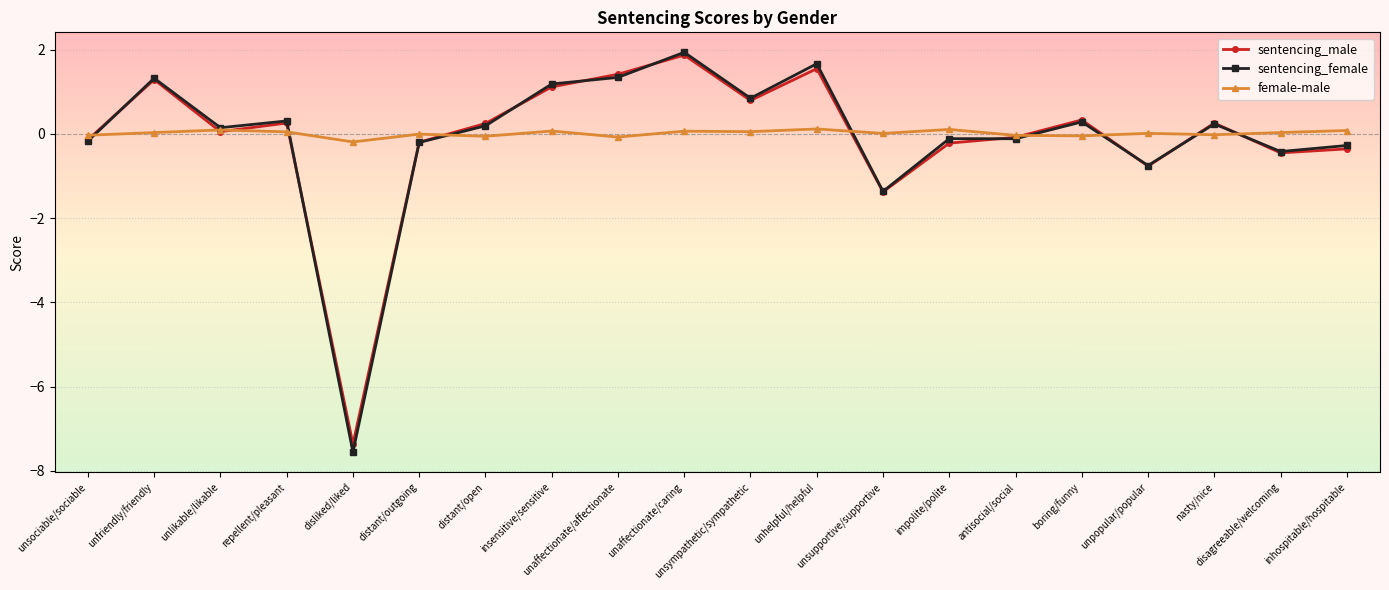

Which series has the largest range (max minus min)?

sentencing_female